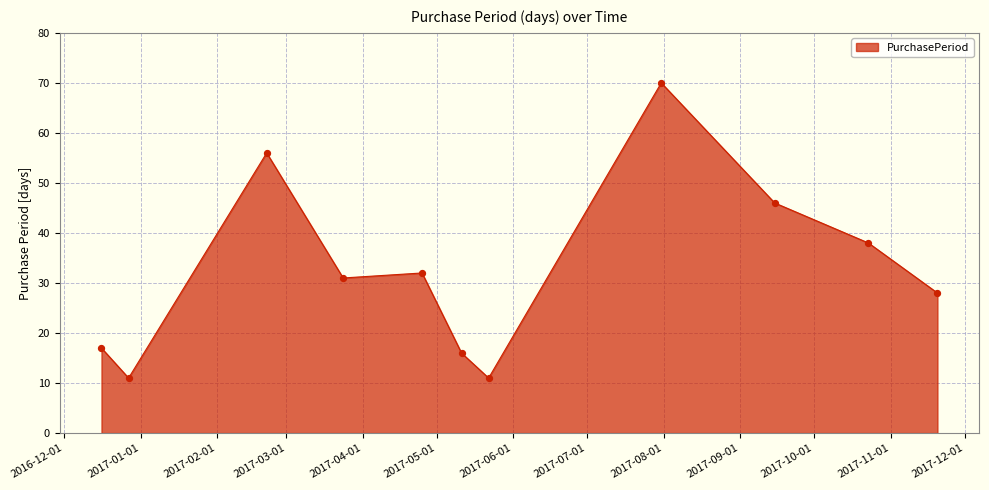

What is the maximum value shown in the chart?

70